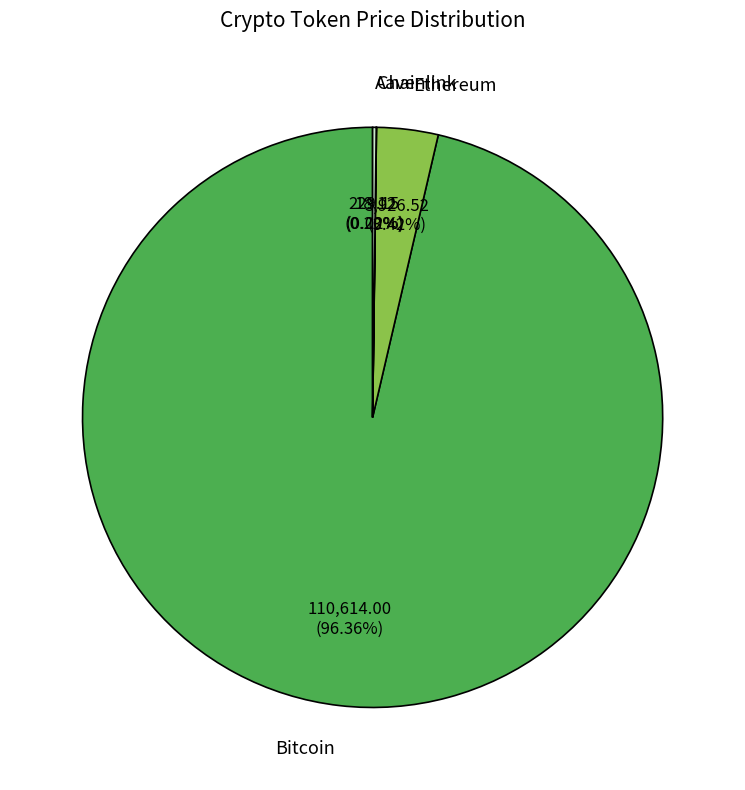

Which has a higher value, Ethereum or Bitcoin?

Bitcoin